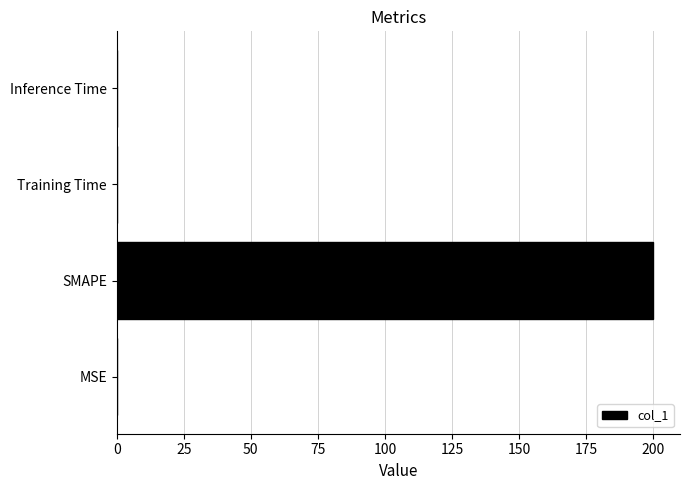

Is it true that the value at Training Time is 0.0?

True